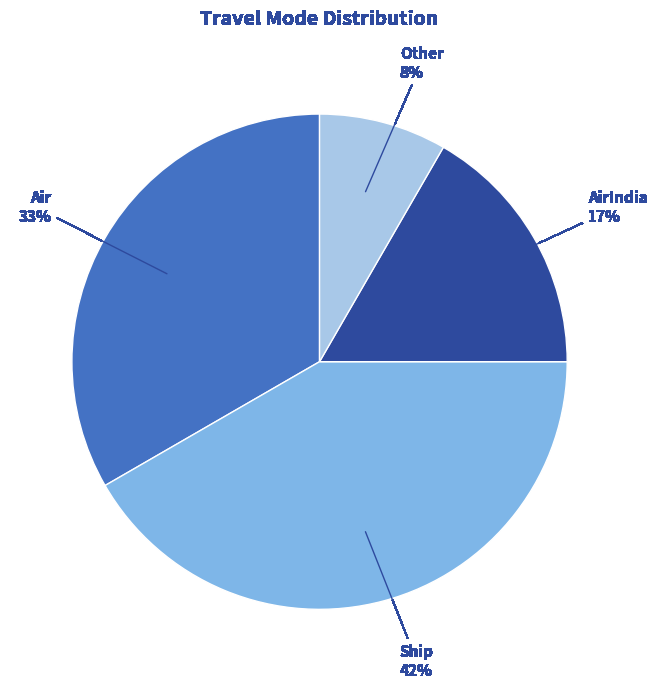

Is there any slice that represents more than half of the pie?

No